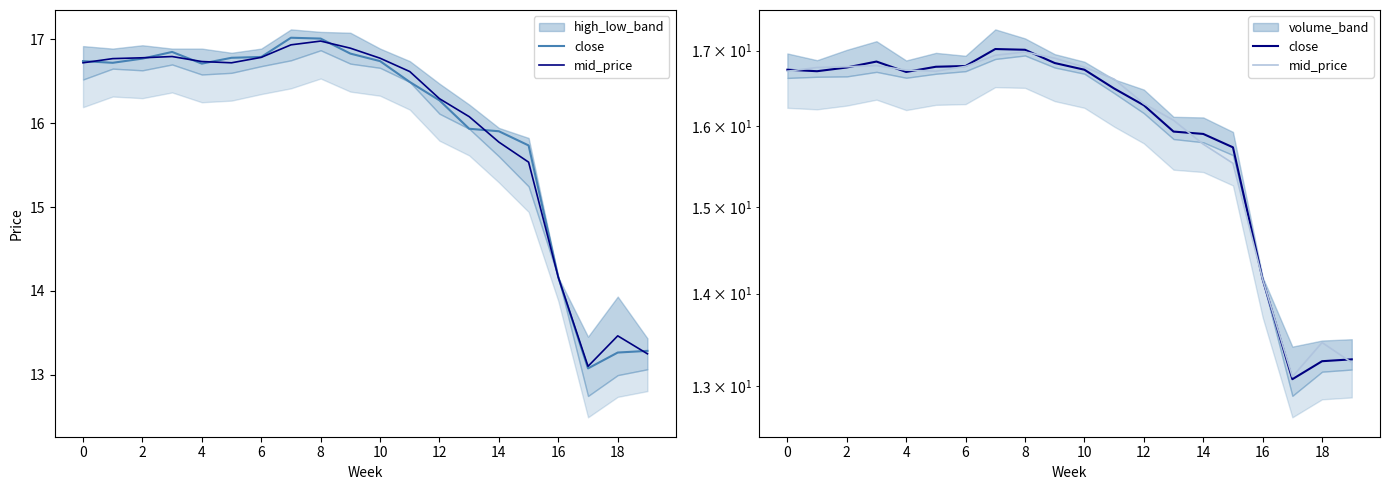

How many times do close and mid_price cross each other?

7